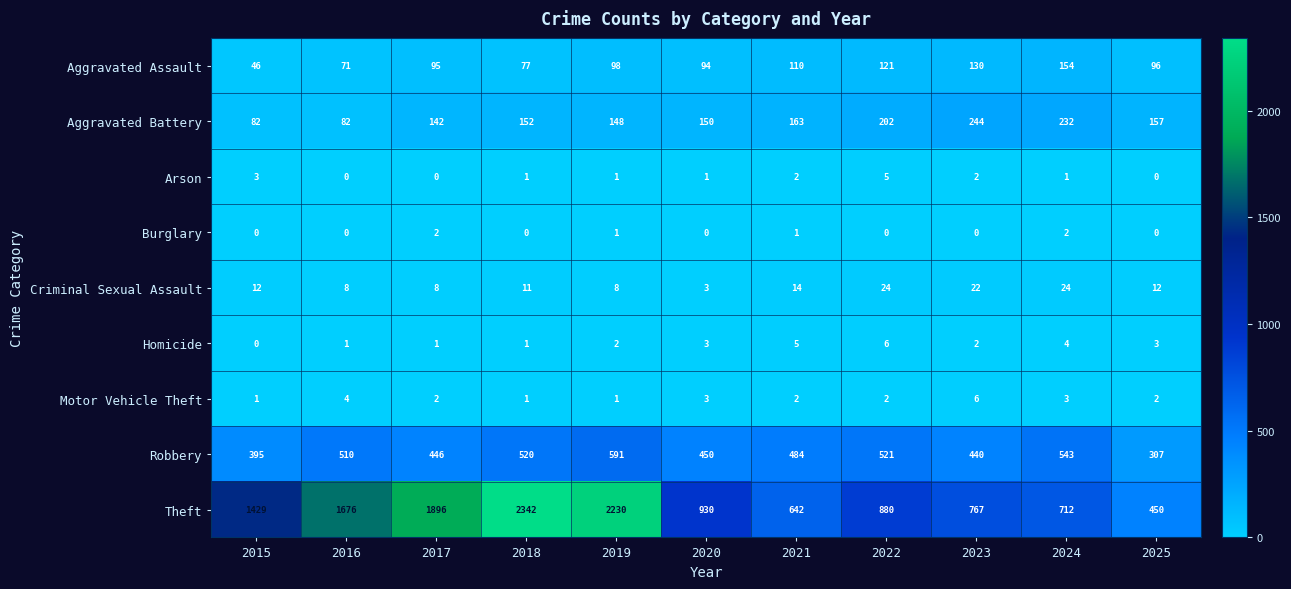

What is the spread (max minus min) of values at 2025?

450